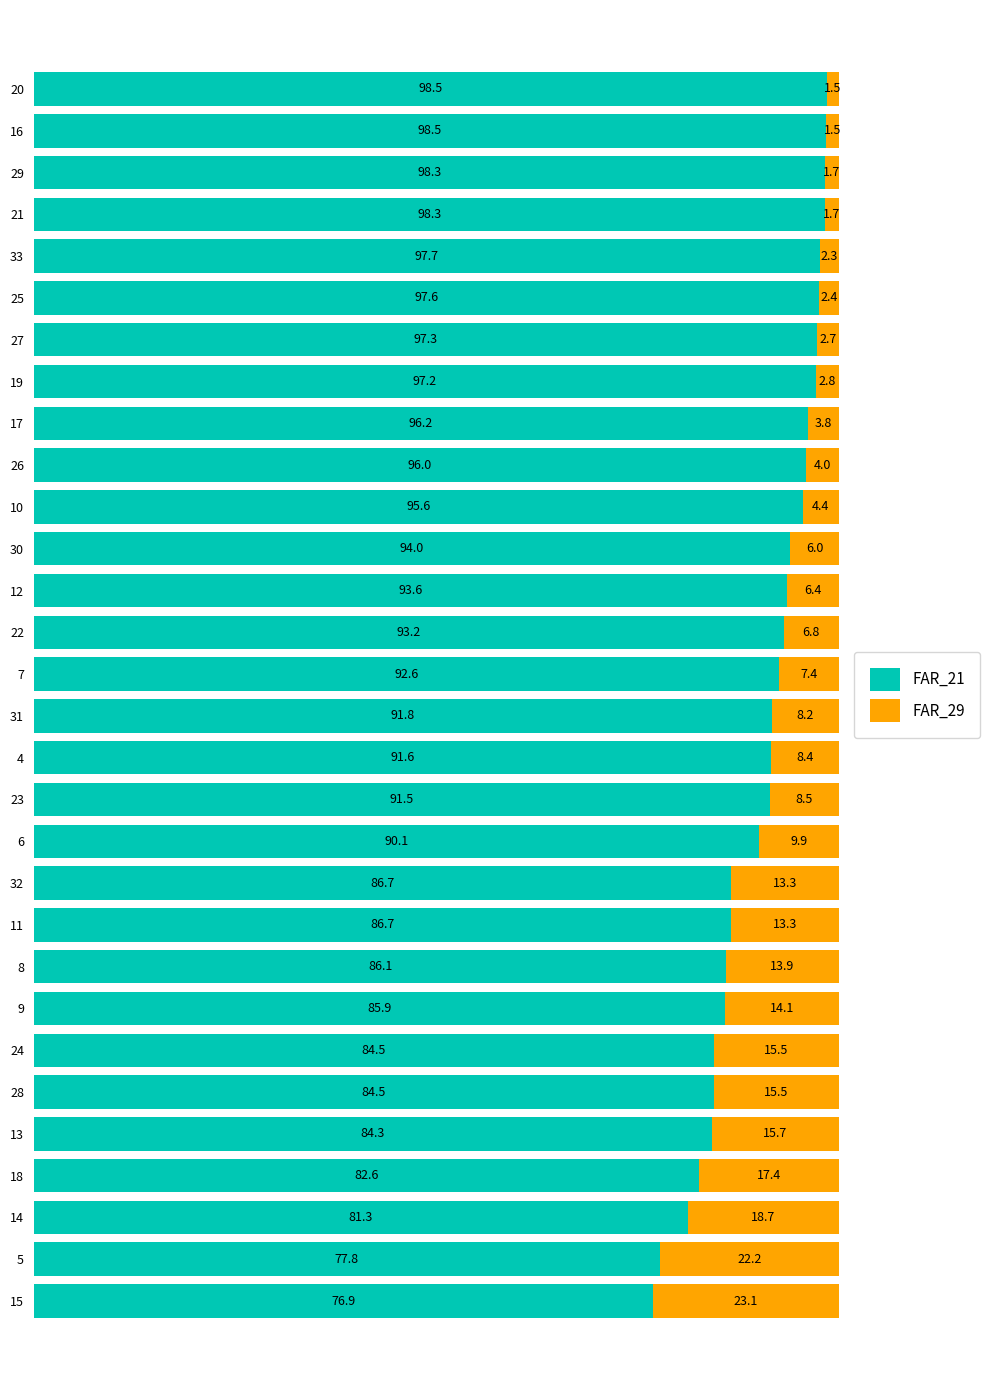

What is the total value across all series at 6?

100.0